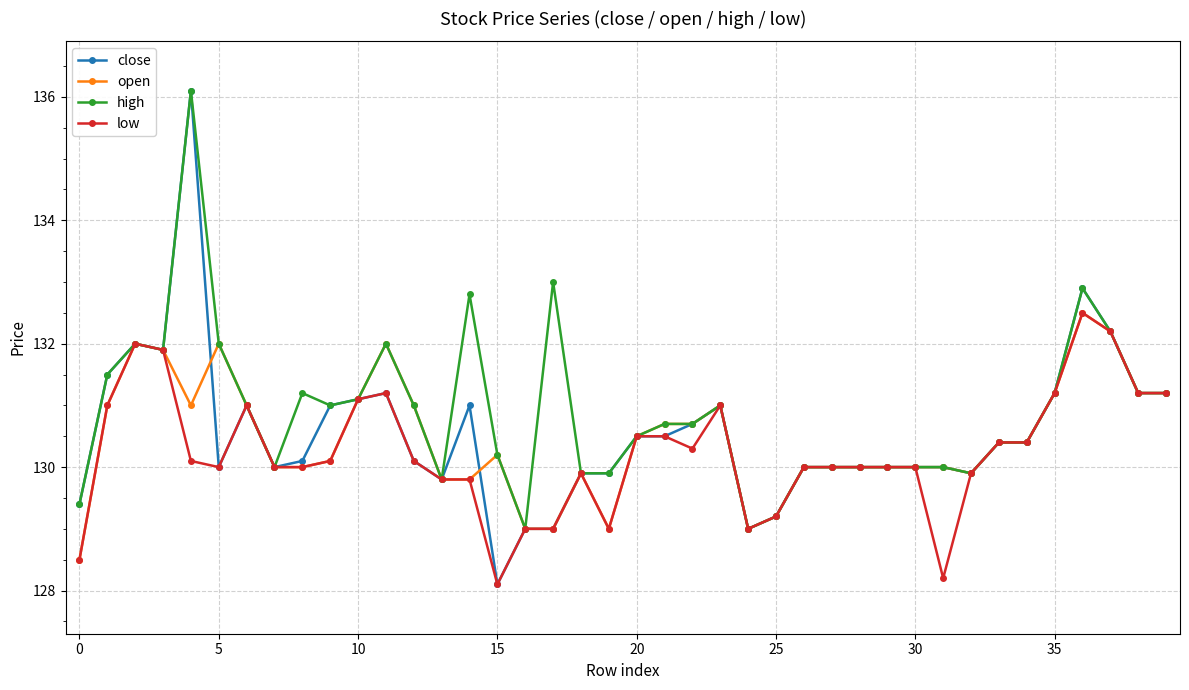

What is the difference between the second highest and minimum values in the low series?

4.1